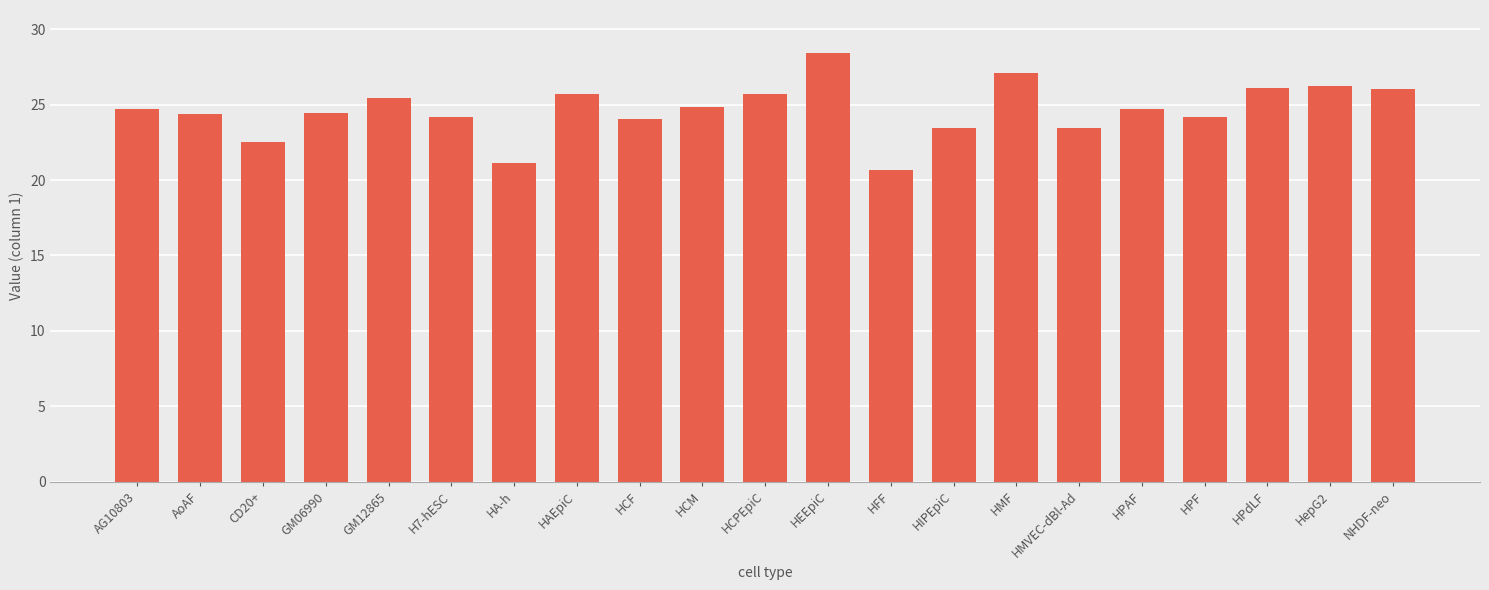

True or false: the data shows 42.7 at HMF.

False